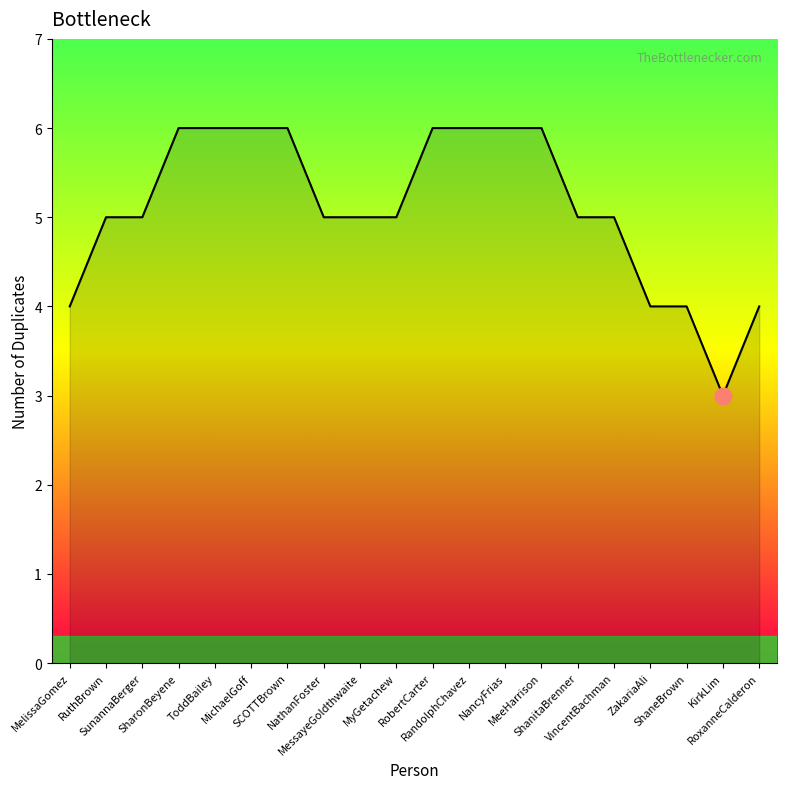

What is the smallest value displayed?

3